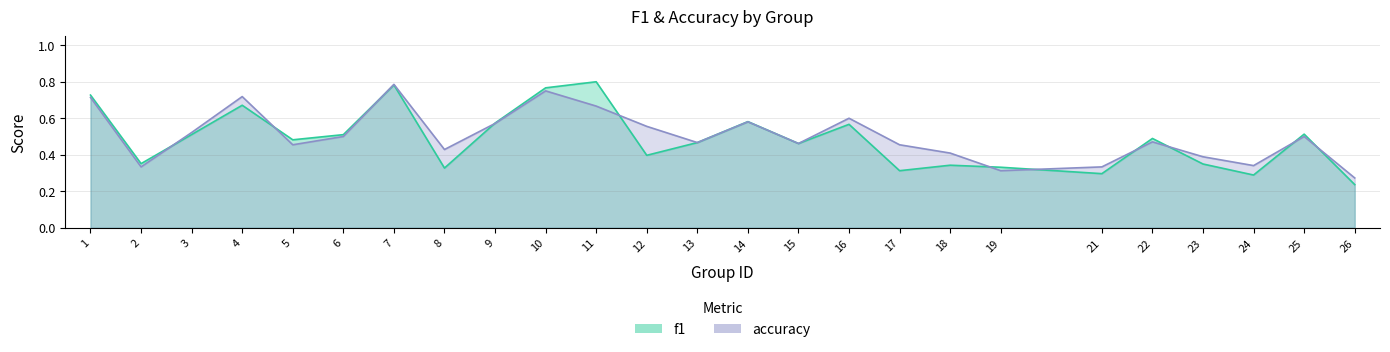

Where is the first local maximum for f1?

4